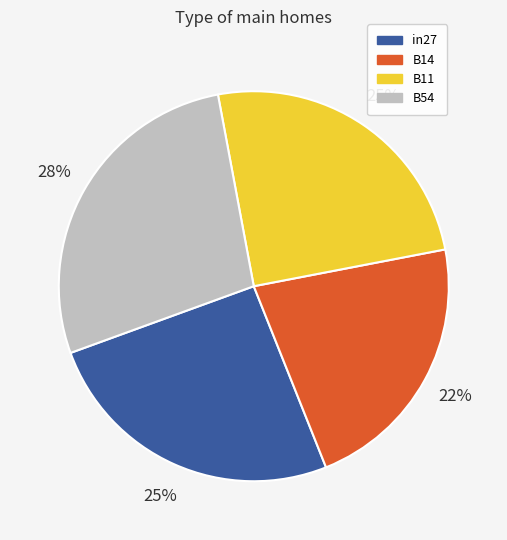

To the nearest percent, what is the difference between the largest and smallest slice percentages?

6%